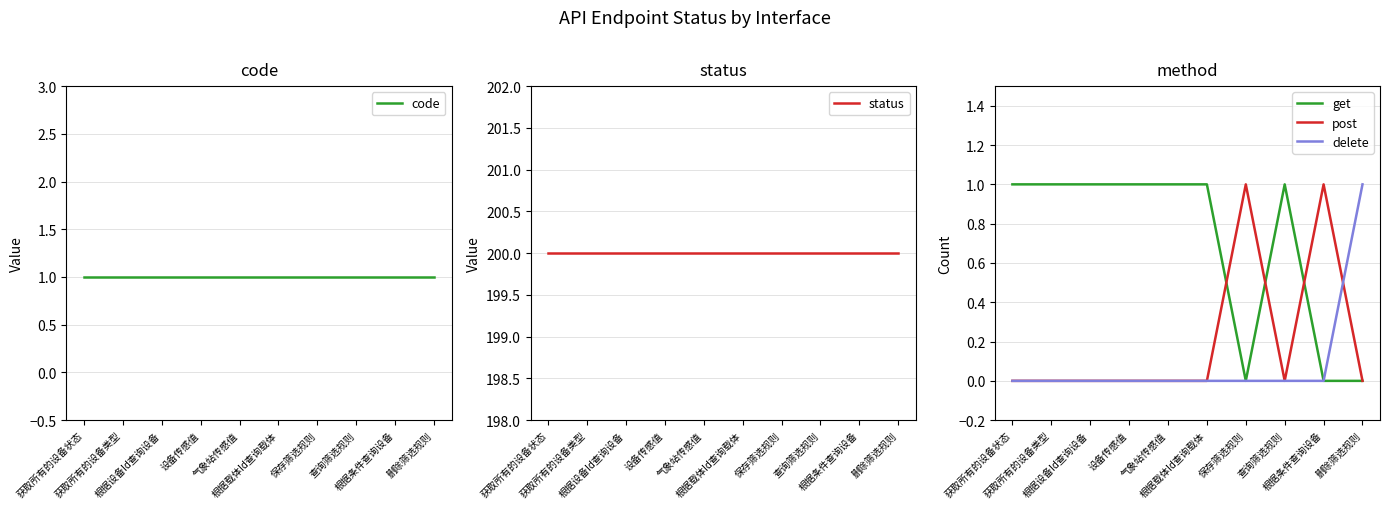

How many lines are shown in the chart?

5